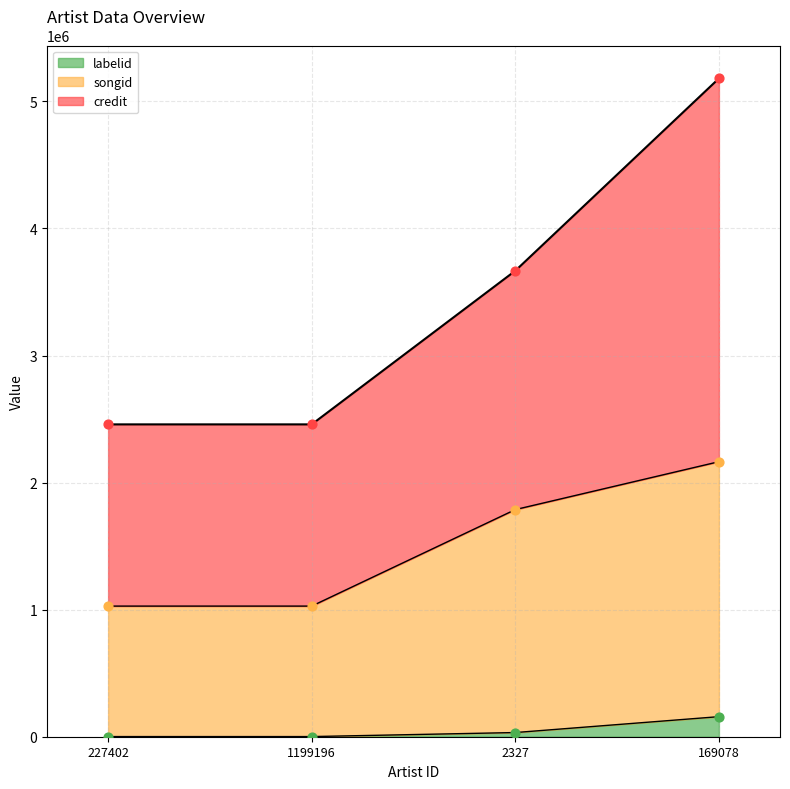

The labelid series shows 1156 at 1199196. True or false?

True